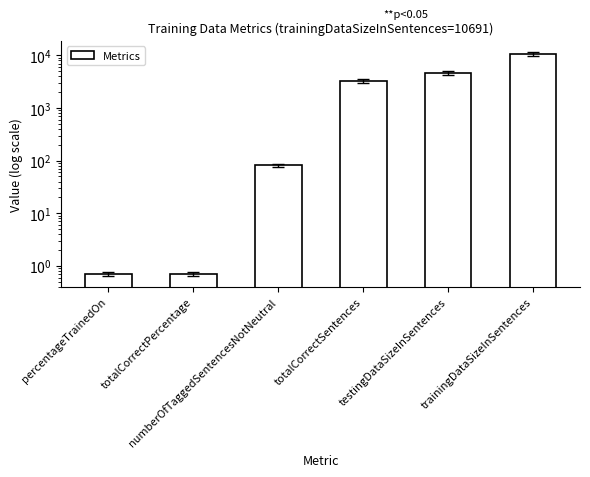

Reading right to left, extract all data points from this chart.

trainingDataSizeInSentences=10691.0	testingDataSizeInSentences=4582.0	totalCorrectSentences=3257.0	numberOfTaggedSentencesNotNeutral=81.0	totalCorrectPercentage=0.7	percentageTrainedOn=0.7